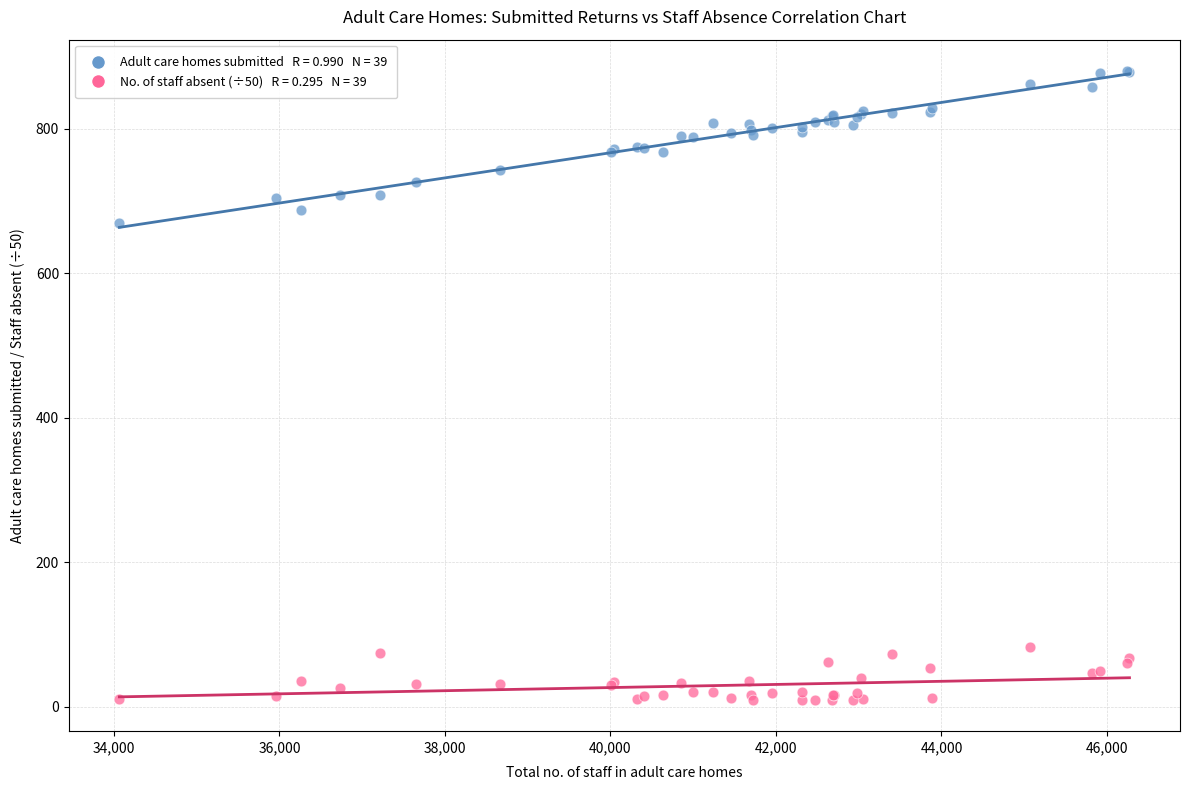

Across all series, what Y value is closest to 444?

670.0